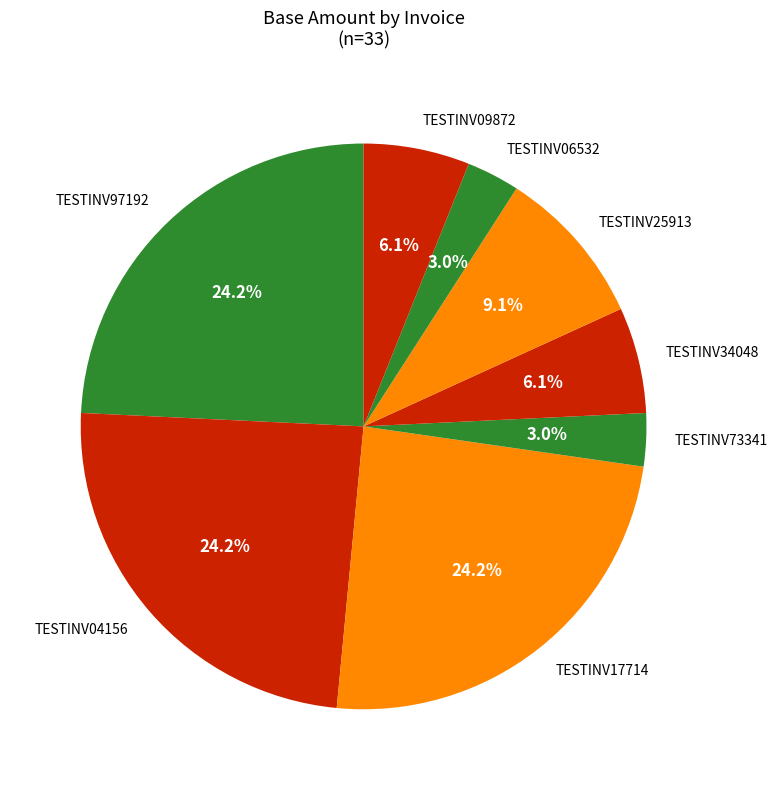

True or false: TESTINV04156 accounts for 29% of the total.

False